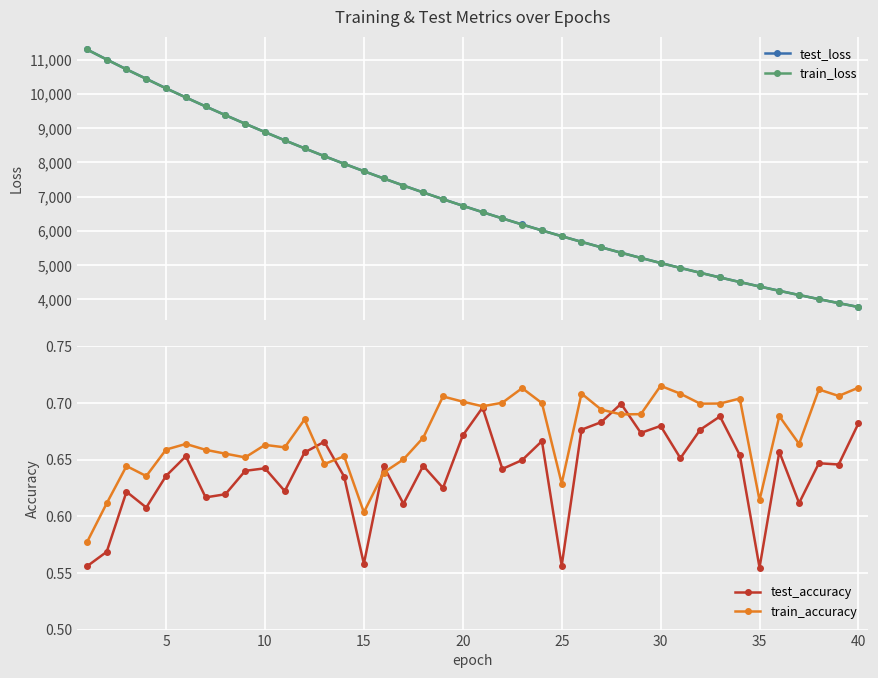

What is the maximum value for test_loss?

11295.0